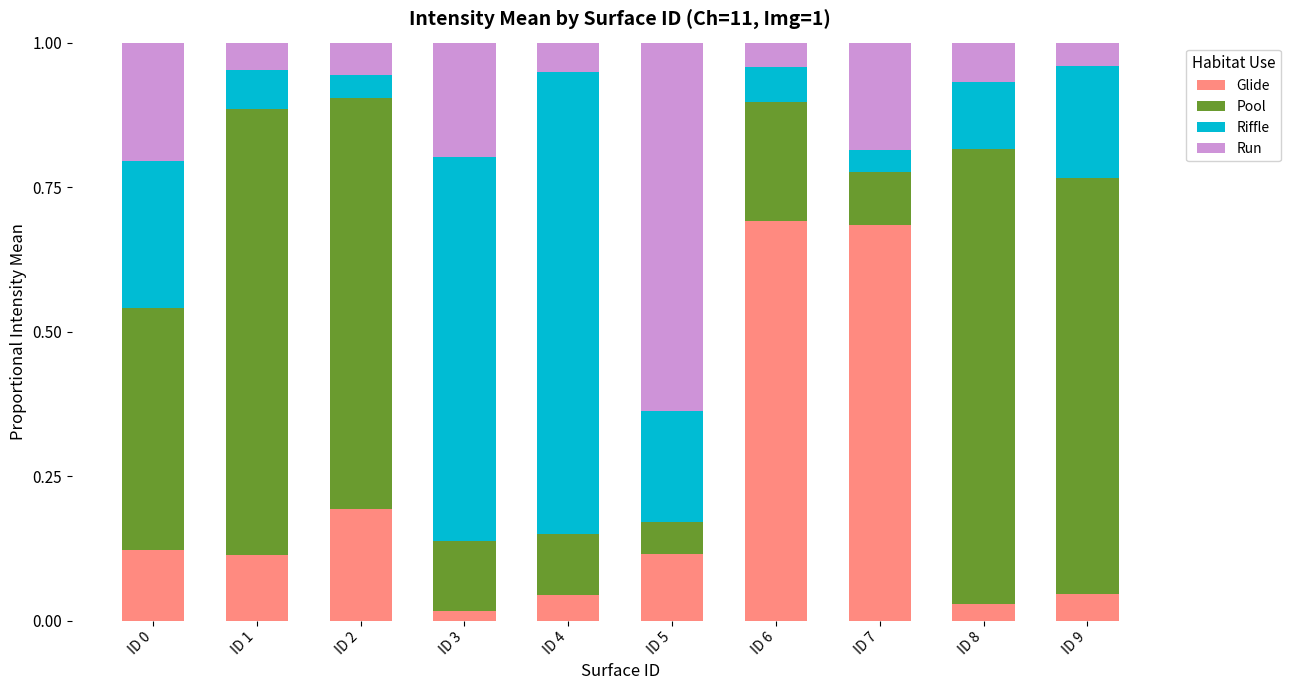

What is the sum of all Glide values?

2.1